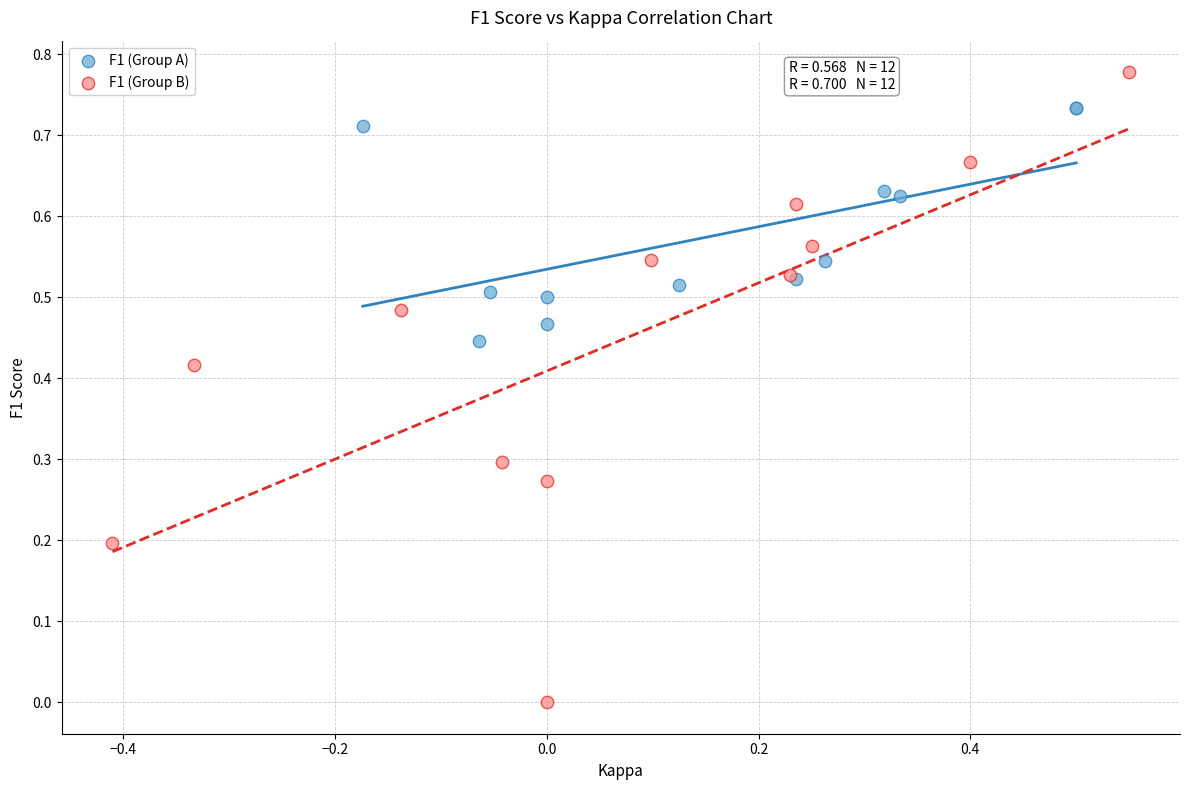

Which series reaches the minimum Y coordinate?

F1 (Group B)